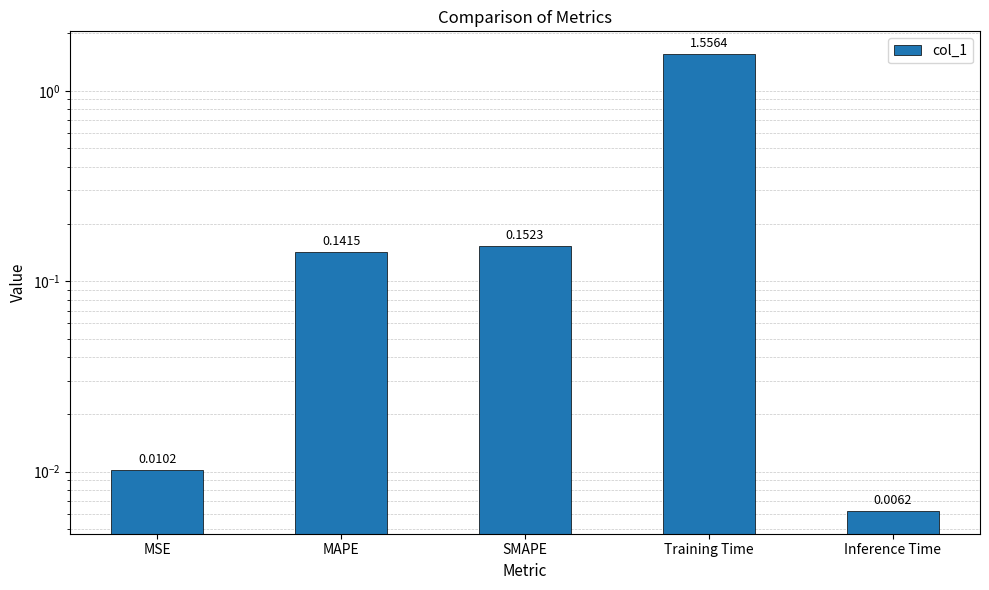

Reading left to right, extract all data points from this chart.

MSE=0.0	MAPE=0.1	SMAPE=0.2	Training Time=1.6	Inference Time=0.0